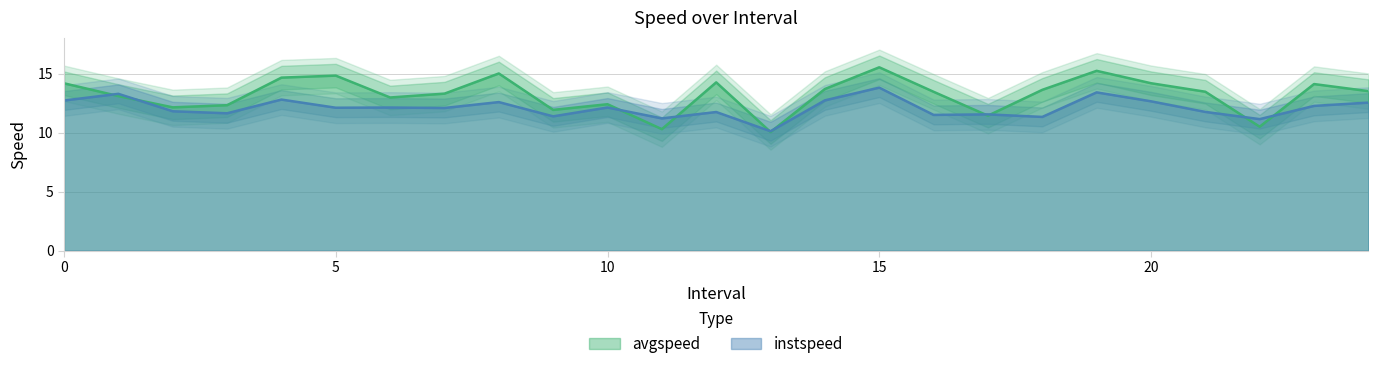

Which category has the highest value in the avgspeed series?

15